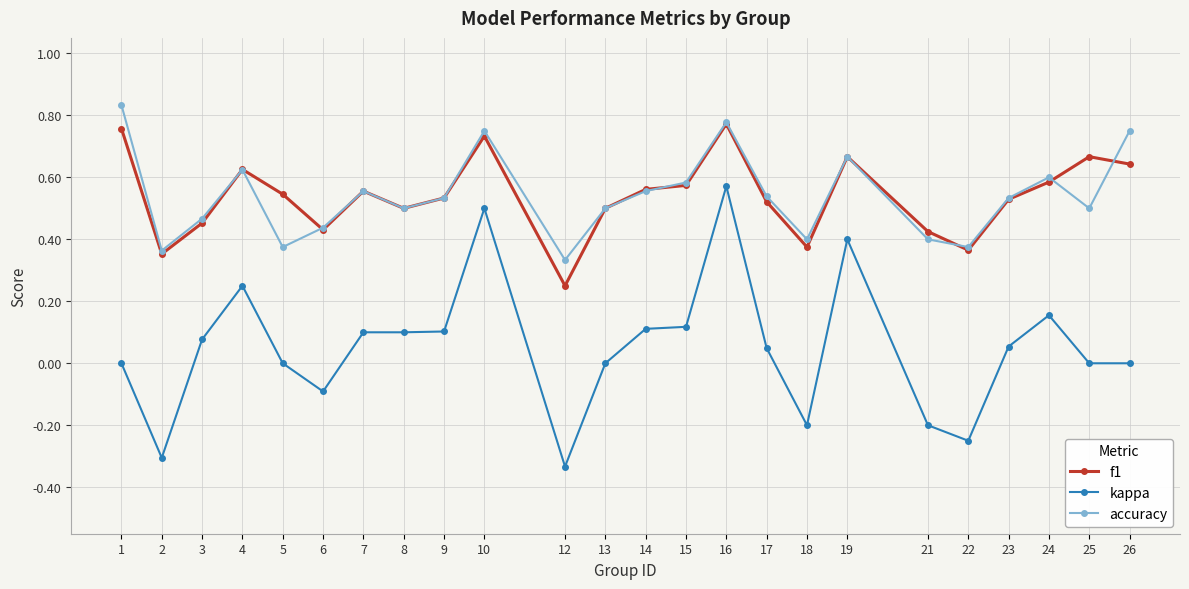

What are all the series names shown in the legend?

f1, kappa, accuracy